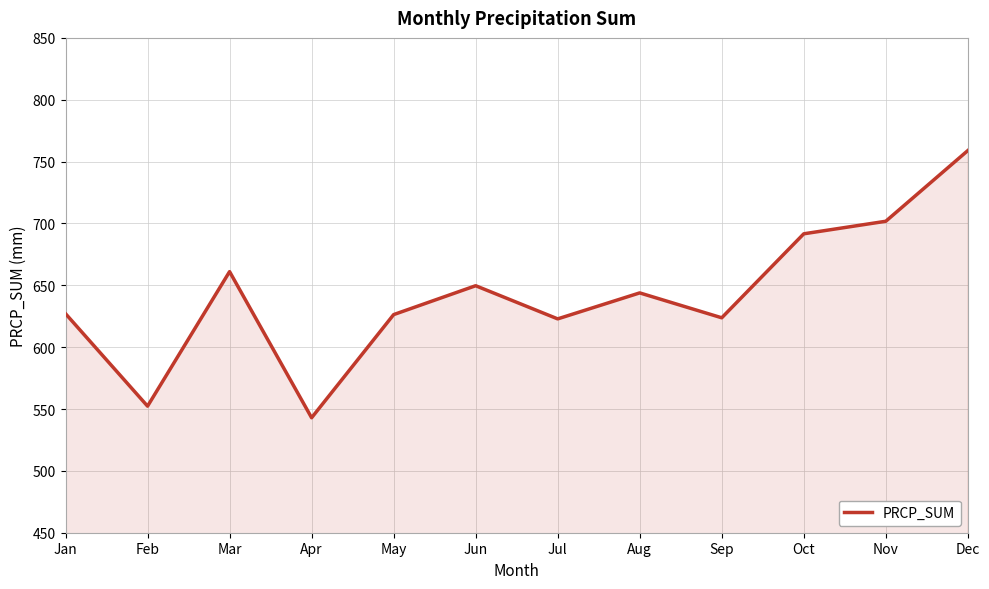

What is the difference between the maximum and minimum values?

216.0